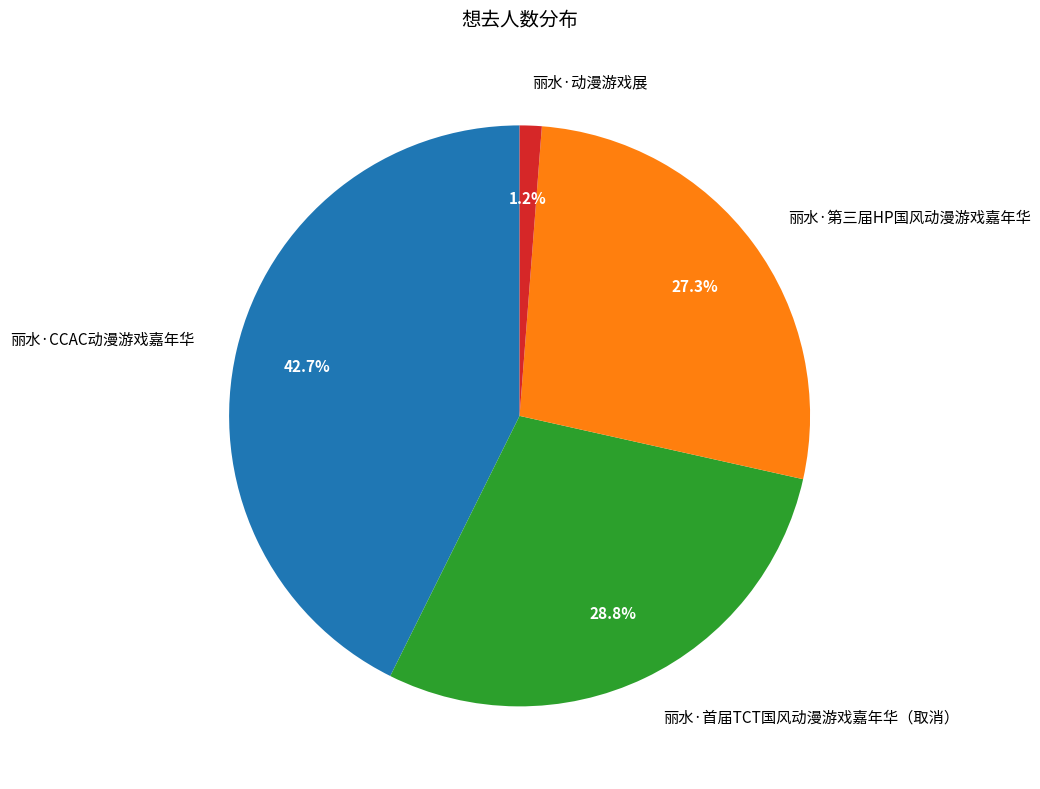

Which slice is the smallest?

丽水·动漫游戏展